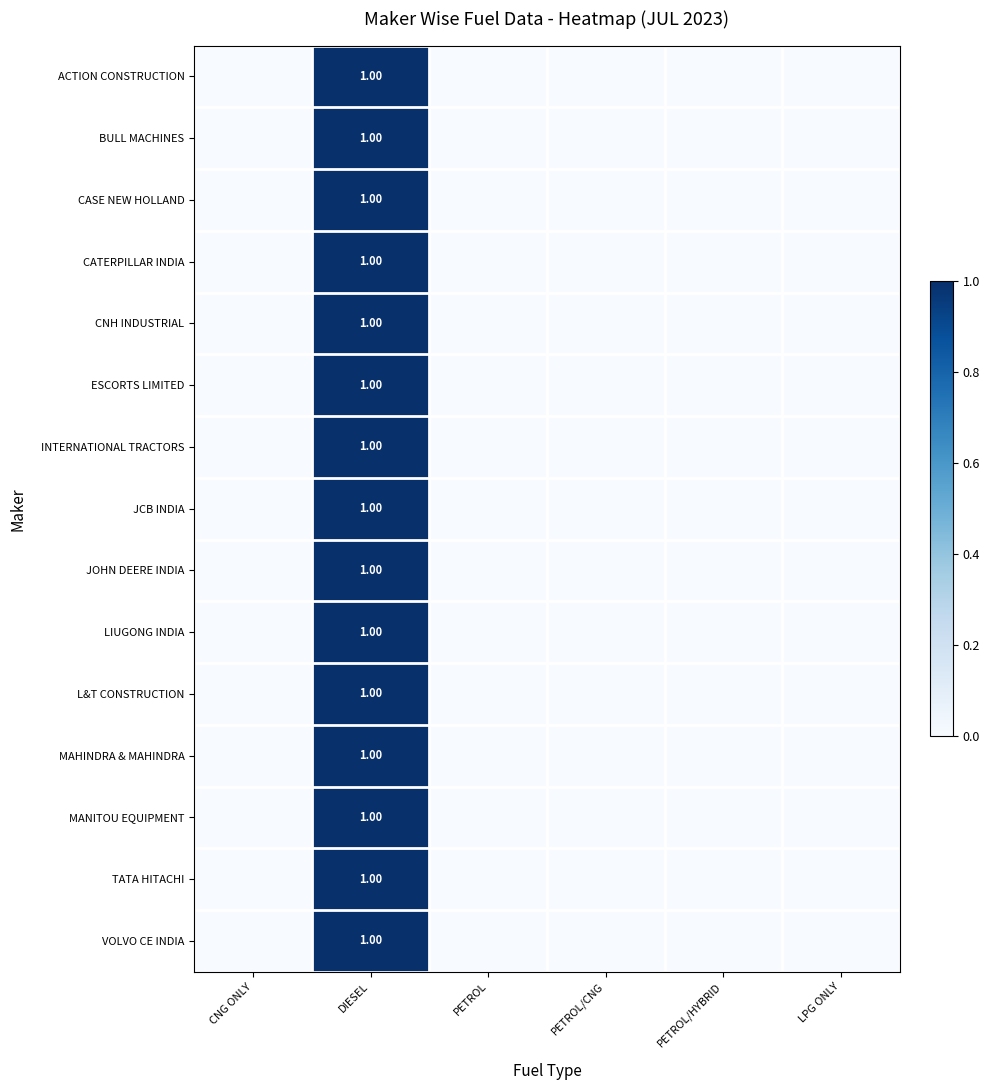

Count the TATA HITACHI values in the range 0 to 1.

6